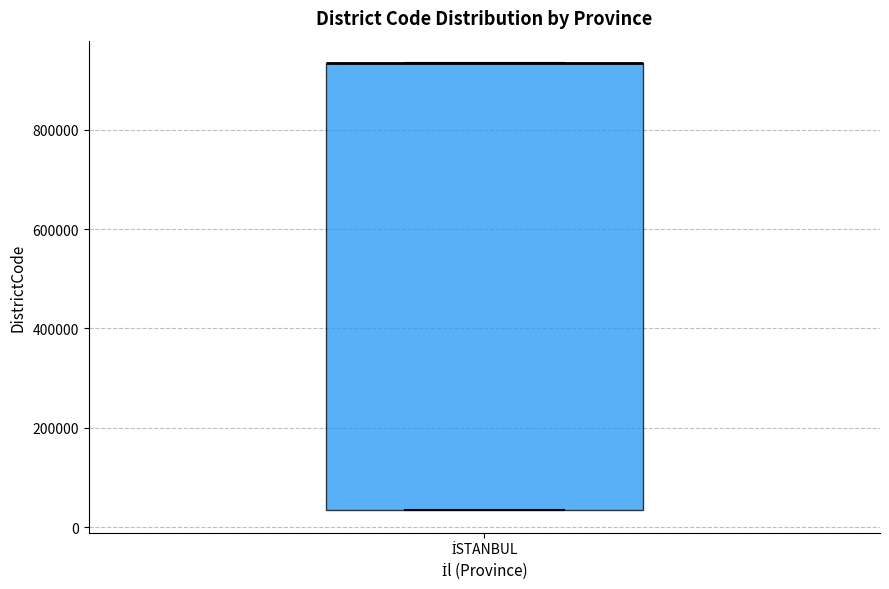

Read this box plot against the y-axis: the position of the median line, the range covered by the box, and the ends of both whiskers. The values are not printed on the chart, so give them approximately, as read against the axis.

median 940000 (drawn on the box's upper edge), box 40000 to 940000, whiskers 40000 to 940000